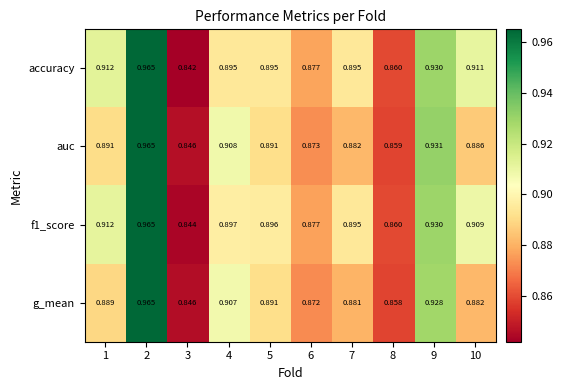

Which series has the largest total across all categories?

f1_score